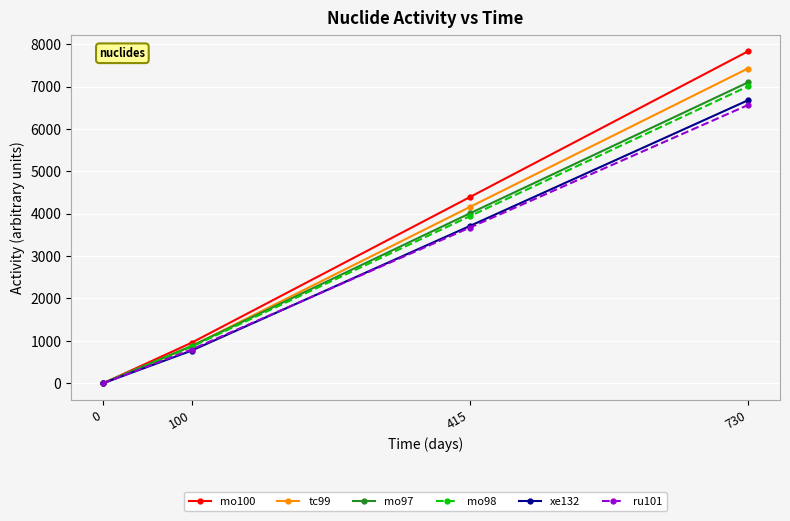

What is the difference between the mo100 values at 0 and 415?

4390.5